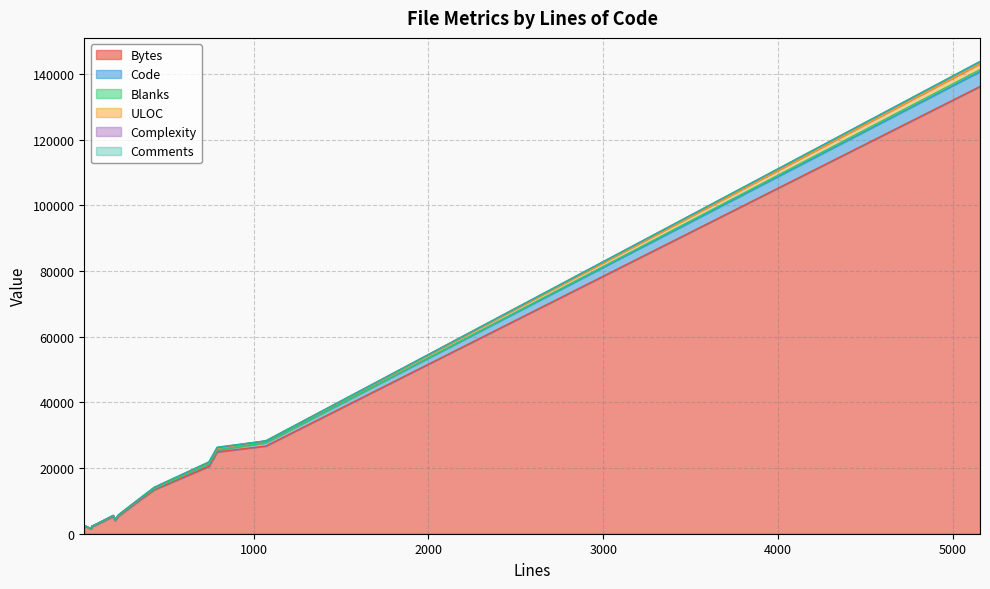

Which series has the largest total across all categories?

Bytes